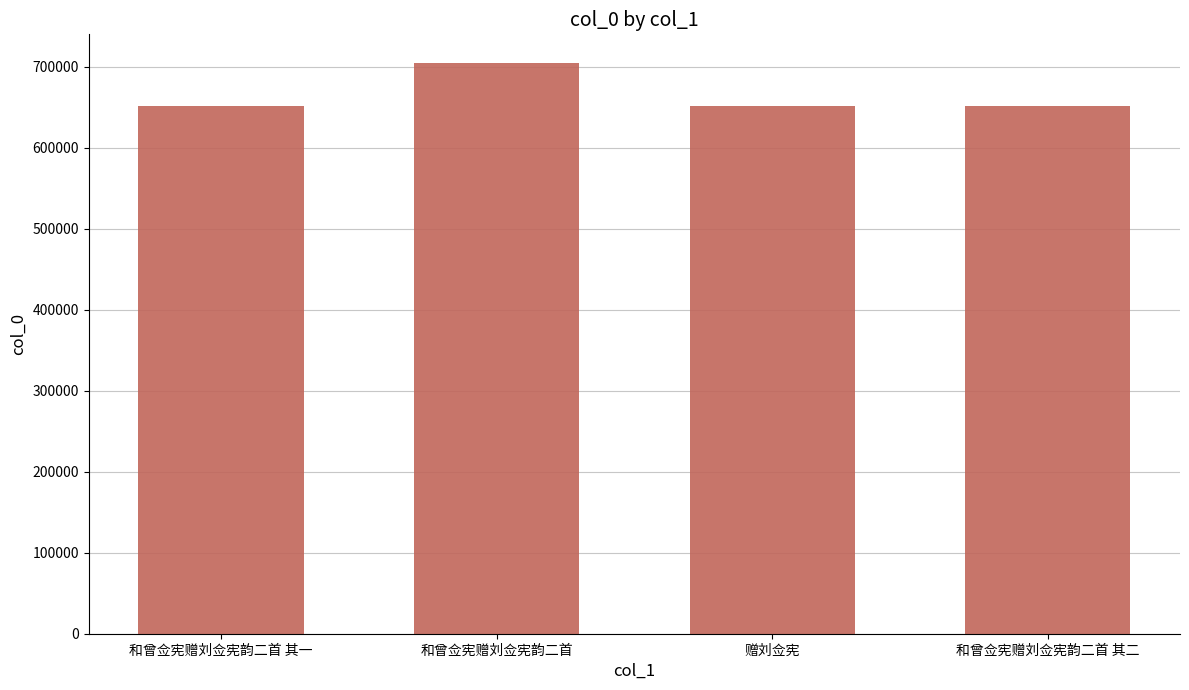

What is the sum of the values at 赠刘佥宪 and 和曾佥宪赠刘佥宪韵二首?

1355809